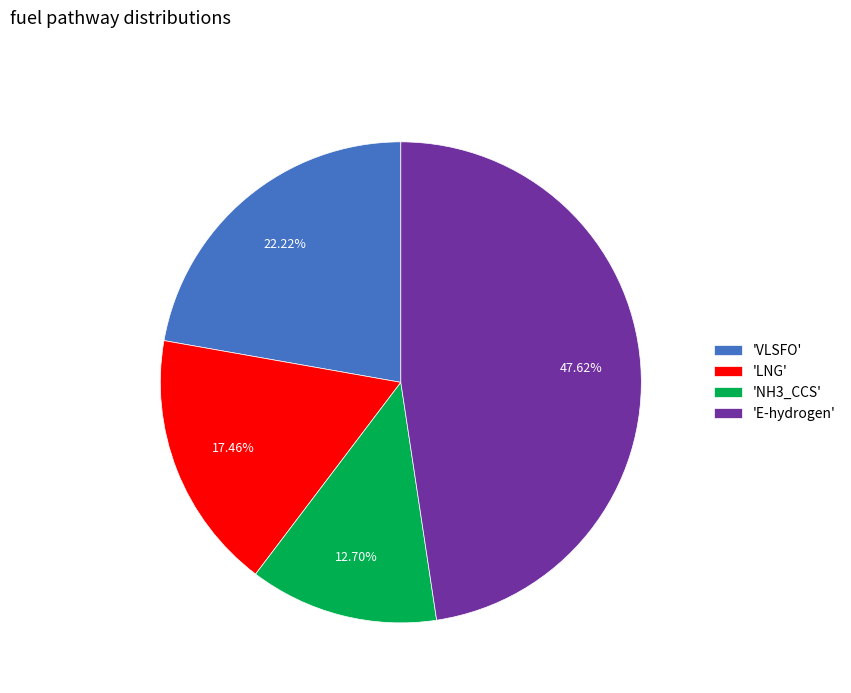

Which slice is the largest?

'E-hydrogen'